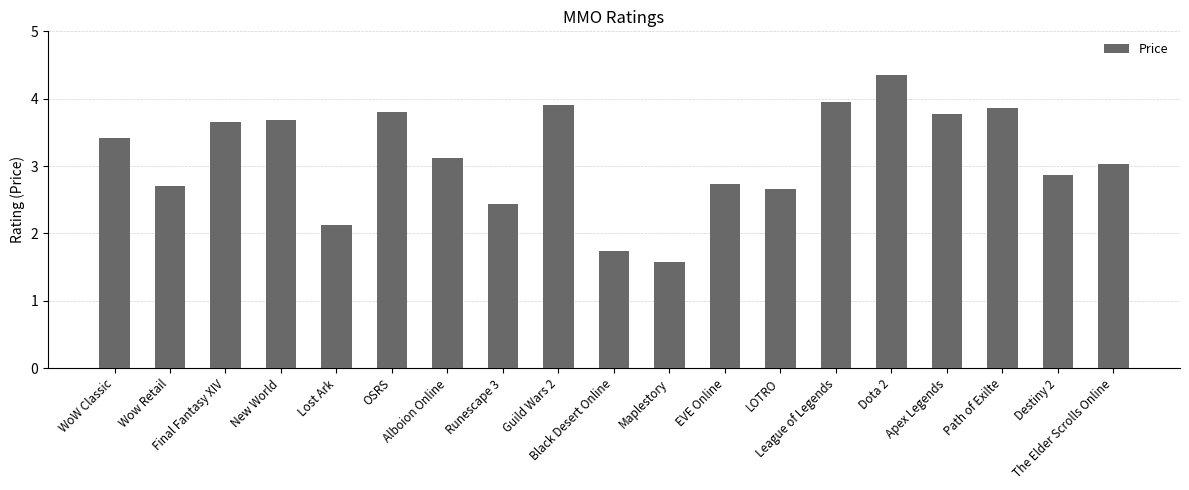

What is the change in value from Lost Ark to League of Legends?

+1.8